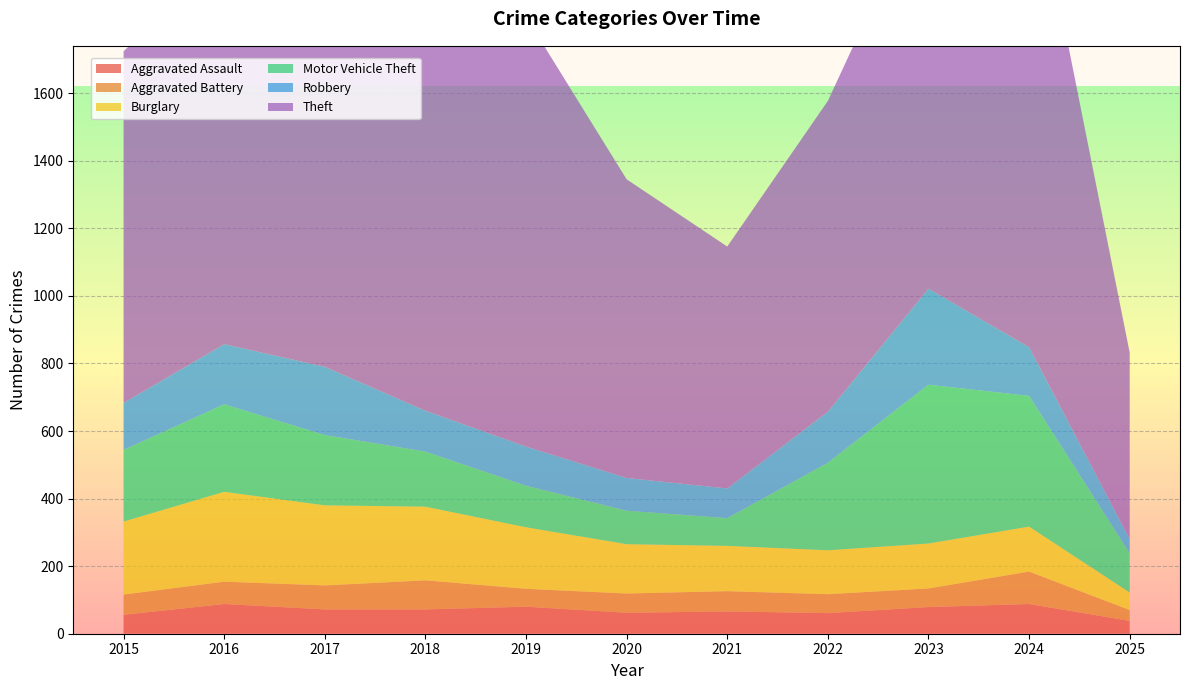

Reading left to right, extract all data points from this chart.

Aggravated Assault: 2015=56	2016=88	2017=72	2018=72	2019=80	2020=62	2021=66	2022=61	2023=79	2024=88	2025=38
Aggravated Battery: 2015=60	2016=66	2017=71	2018=86	2019=53	2020=57	2021=60	2022=56	2023=55	2024=96	2025=32
Burglary: 2015=216	2016=266	2017=237	2018=218	2019=182	2020=146	2021=134	2022=130	2023=133	2024=133	2025=52
Motor Vehicle Theft: 2015=212	2016=259	2017=208	2018=163	2019=123	2020=99	2021=82	2022=259	2023=470	2024=387	2025=116
Robbery: 2015=139	2016=178	2017=202	2018=121	2019=116	2020=97	2021=88	2022=151	2023=284	2024=144	2025=42
Theft: 2015=1041	2016=1151	2017=1188	2018=1170	2019=1272	2020=884	2021=716	2022=920	2023=1198	2024=1473	2025=552